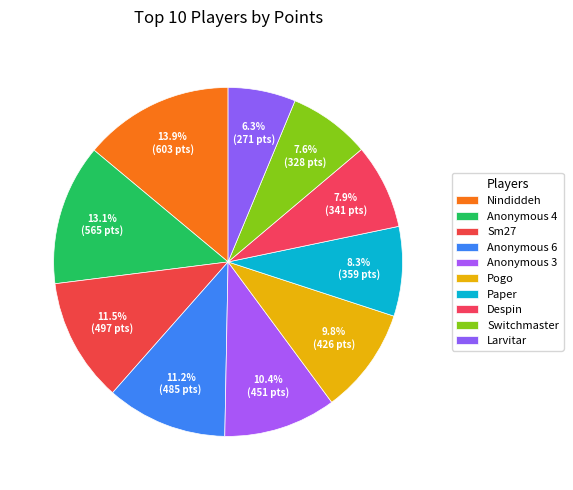

To the nearest percent, what is the difference between the largest and smallest slice percentages?

8%